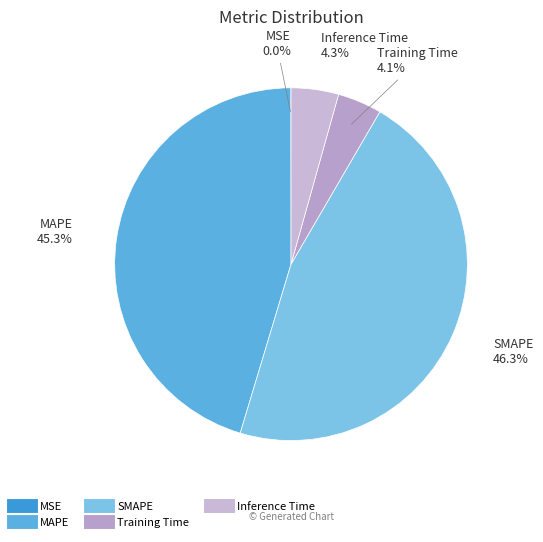

Is it true that Inference Time is 19% of the pie?

False